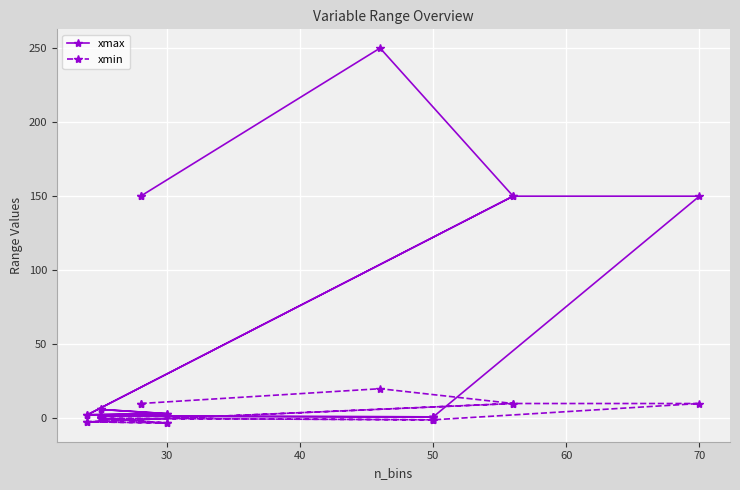

How many lines are shown in the chart?

2